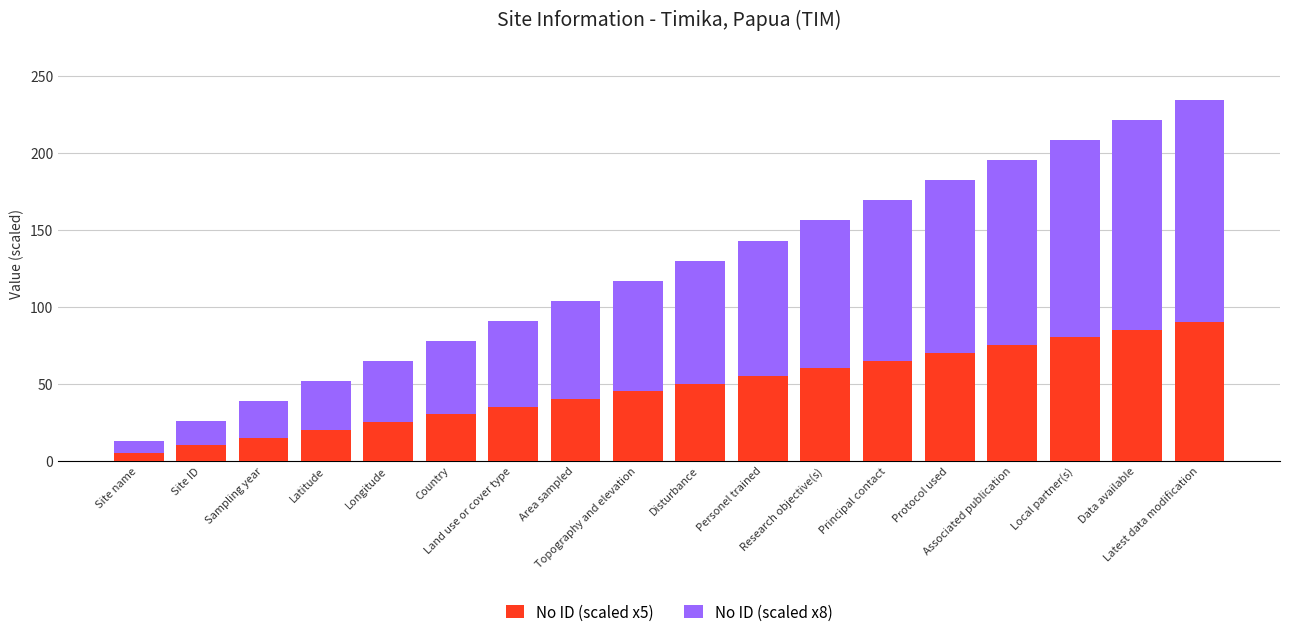

What is the label of the 3rd bar from the right?

Local partner(s)